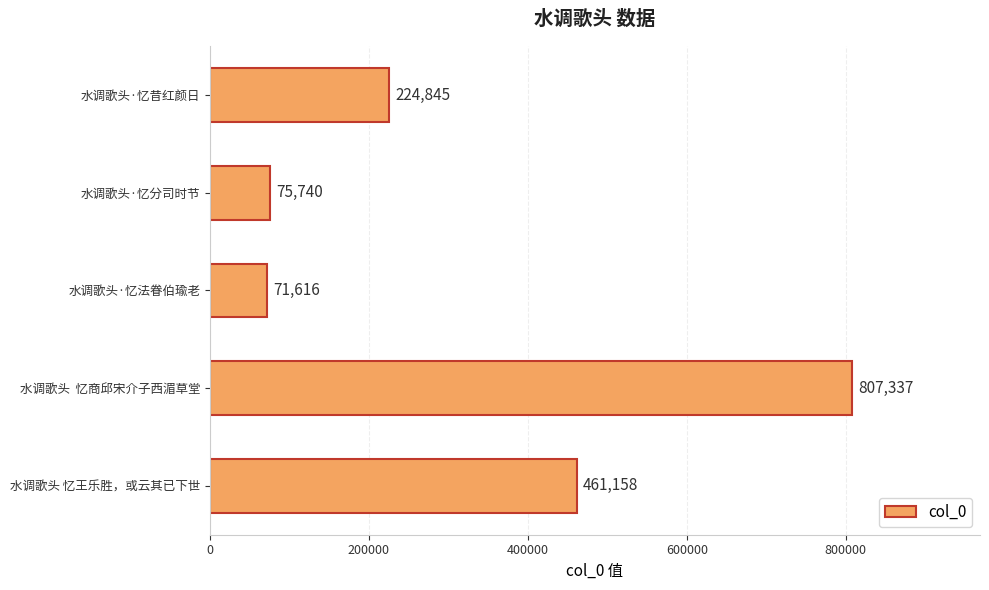

Which has a higher value, 水调歌头 忆王乐胜，或云其已下世 or 水调歌头·忆法眷伯瑜老?

水调歌头 忆王乐胜，或云其已下世